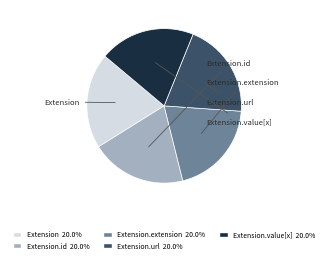

Does any single category account for the majority?

No